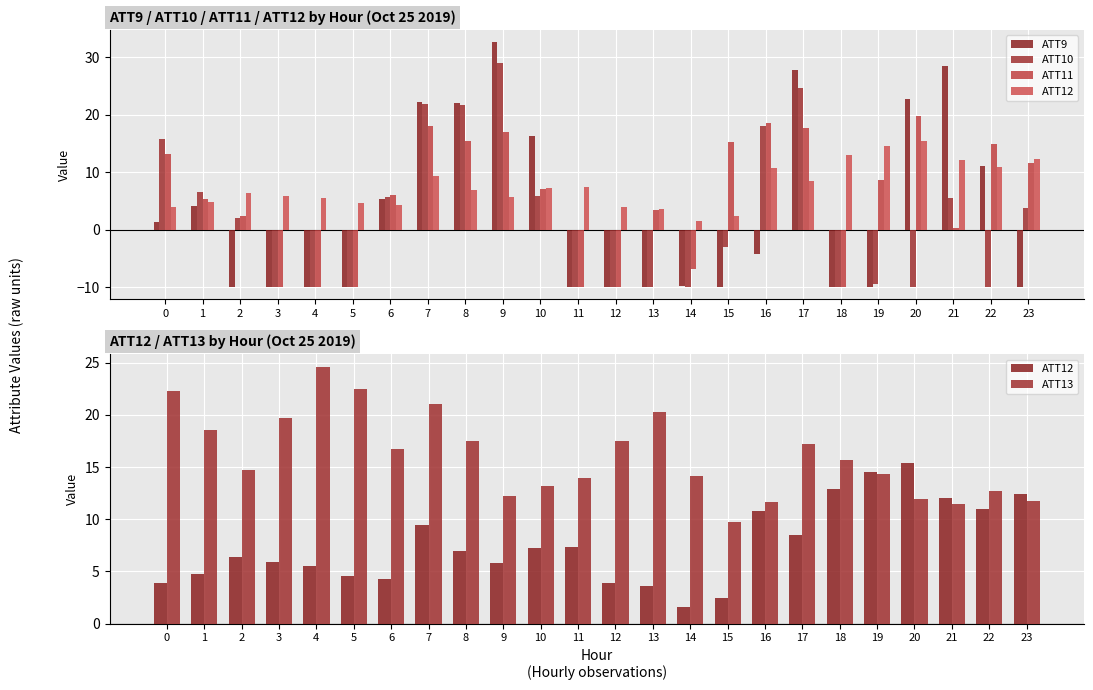

What is the average value of the ATT9 series?

2.9